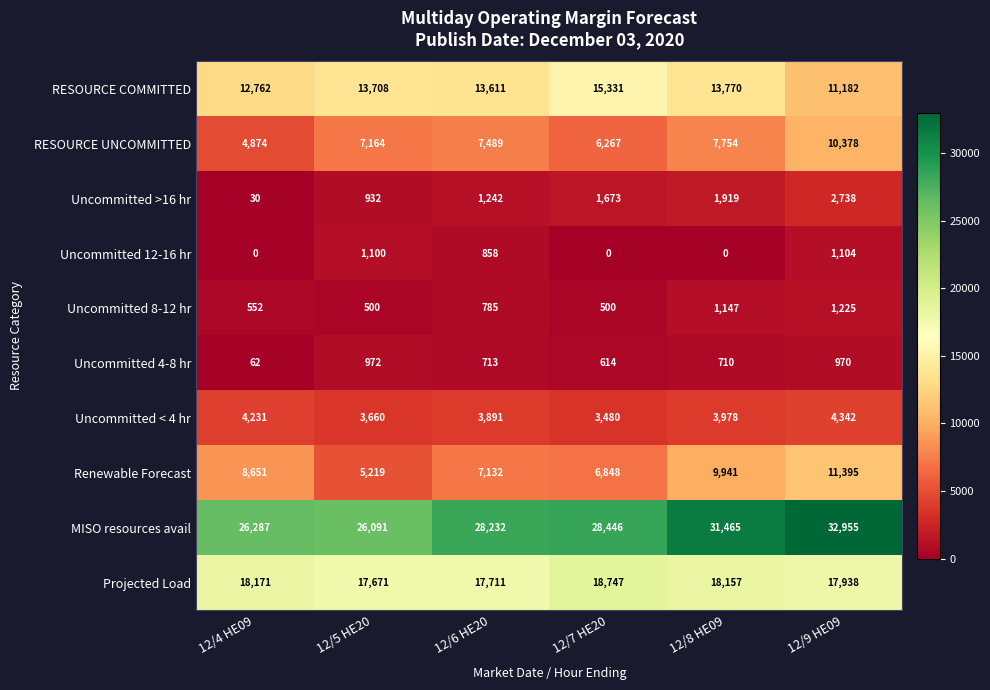

Which series has the largest range (max minus min)?

MISO resources avail